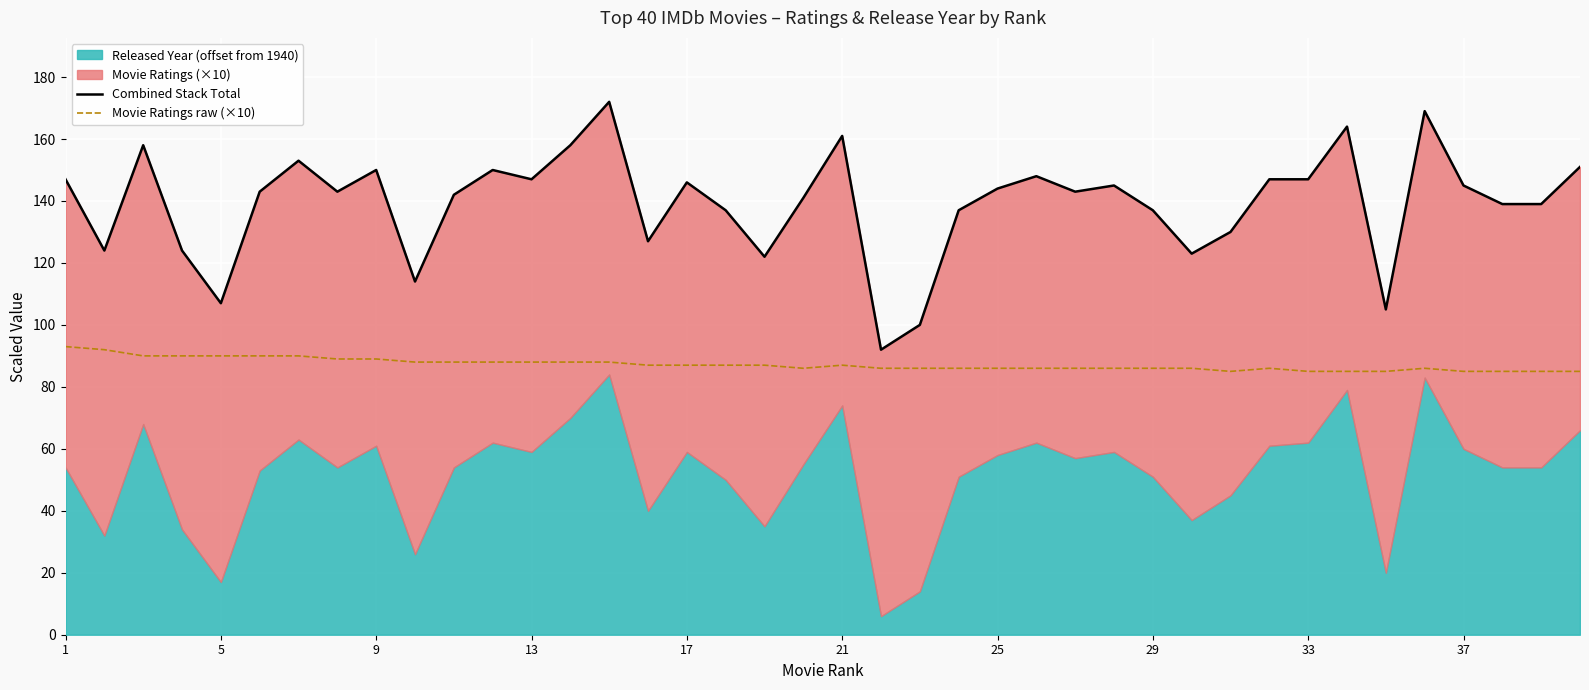

What is the minimum value for Movie Ratings raw (×10)?

85